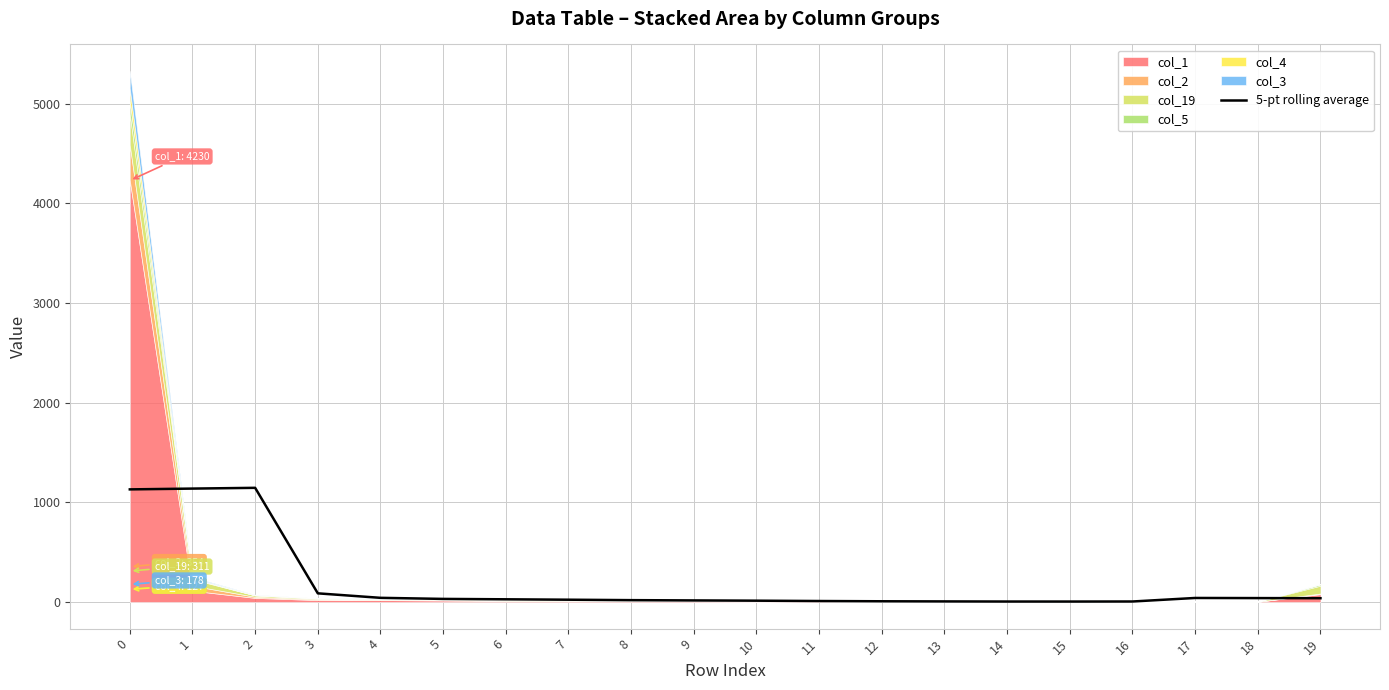

Reading left to right, transcribe all the data shown in this chart.

1130.8	1138.8	1146.4	87.6	42.6	31.8	27.8	23.8	19.4	16.6	14.0	10.6	8.0	6.6	5.4	5.2	5.8	41.2	40.0	38.8